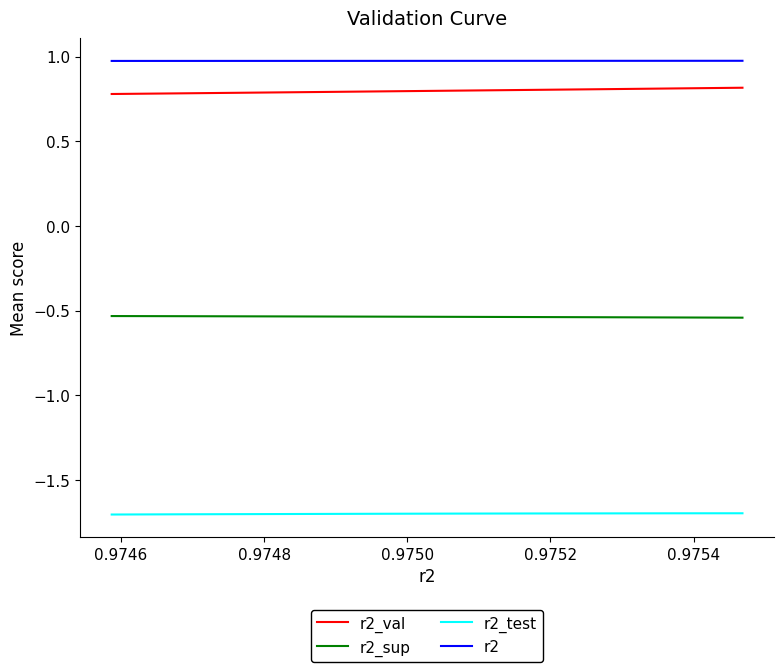

True or false: r2 and r2_test intersect in this chart.

False